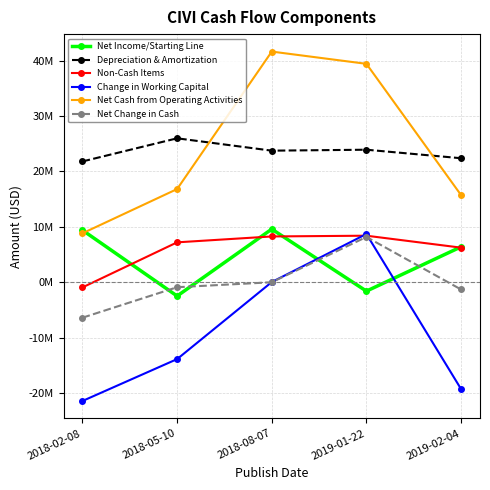

Reading left to right, what are all the values shown in this chart?

Net Income/Starting Line: 2018-02-08=9394000	2018-05-10=-2488000	2018-08-07=9585000	2019-01-22=-1605000	2019-02-04=6387000
Depreciation & Amortization: 2018-02-08=21797000	2018-05-10=25971000	2018-08-07=23741000	2019-01-22=23912000	2019-02-04=22375000
Non-Cash Items: 2018-02-08=-933000	2018-05-10=7199000	2018-08-07=8262000	2019-01-22=8397000	2019-02-04=6240000
Change in Working Capital: 2018-02-08=-21428000	2018-05-10=-13868000	2018-08-07=31000	2019-01-22=8704000	2019-02-04=-19276000
Net Cash from Operating Activities: 2018-02-08=8830000	2018-05-10=16814000	2018-08-07=41619000	2019-01-22=39408000	2019-02-04=15726000
Net Change in Cash: 2018-02-08=-6399000	2018-05-10=-898000	2018-08-07=0	2019-01-22=8168000	2019-02-04=-1307000